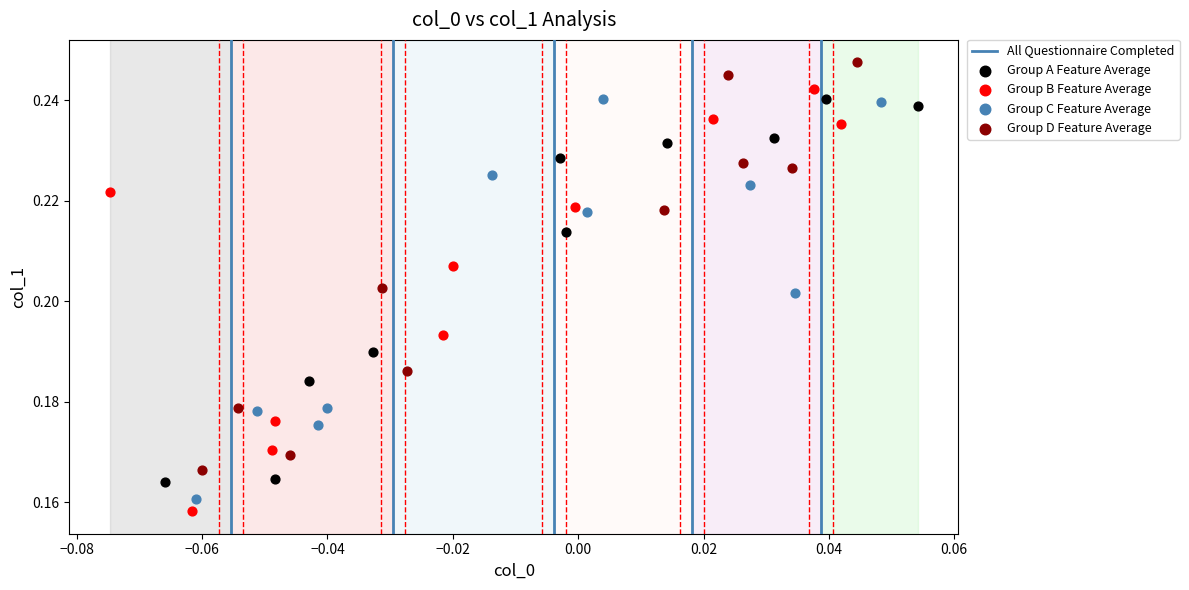

Which series contains the highest Y value?

Group D Feature Average